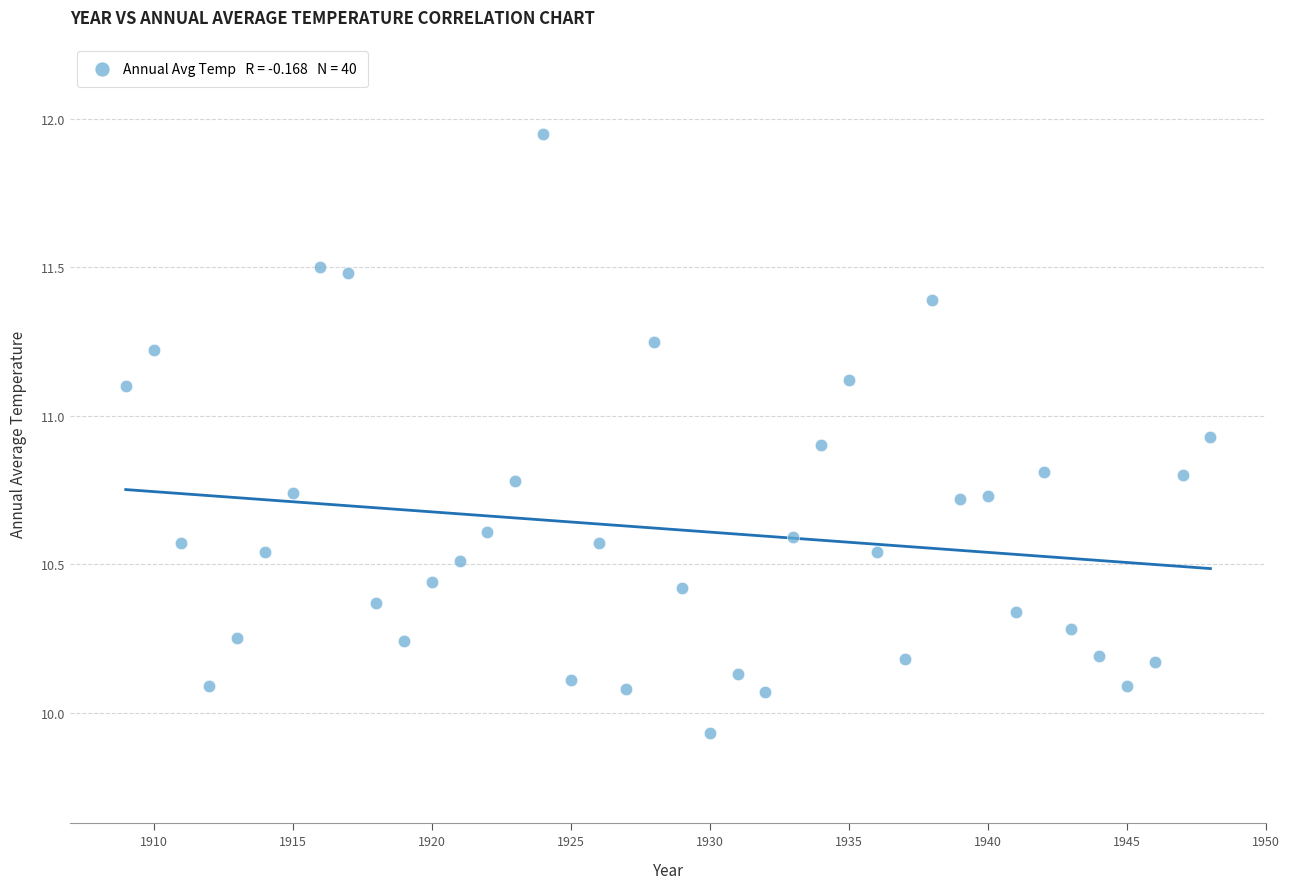

What is the range of X values (max minus min)?

39.0